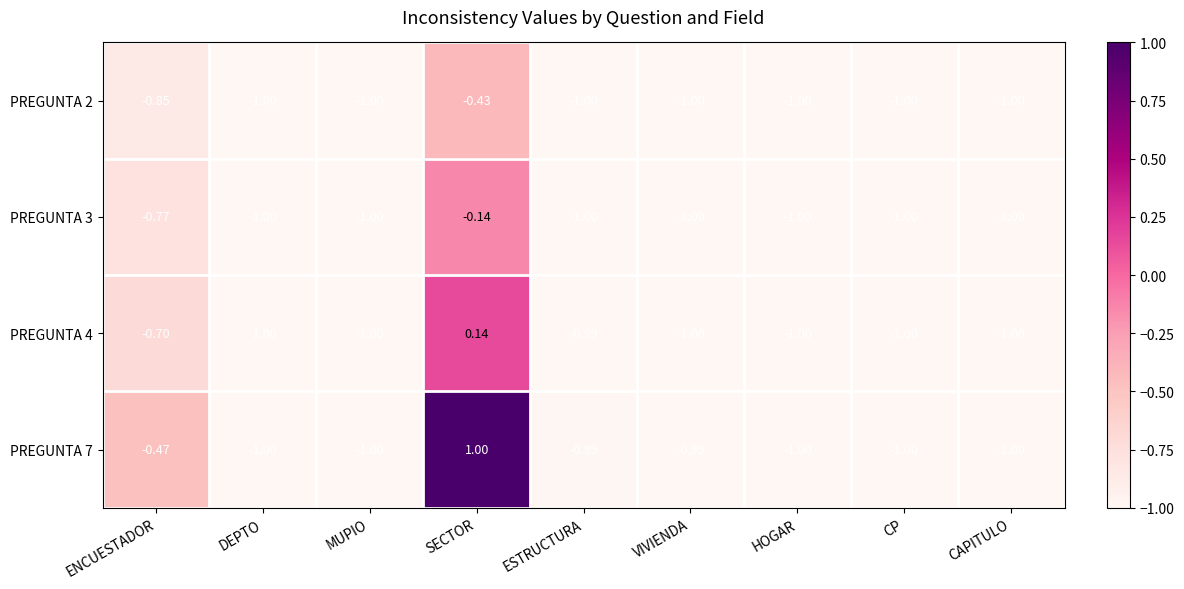

List the series in order of their overall mean, highest first.

PREGUNTA 7, PREGUNTA 4, PREGUNTA 3, PREGUNTA 2